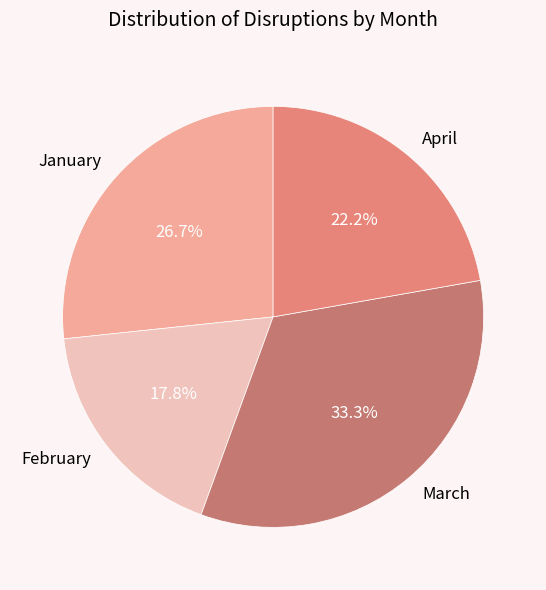

Which has a higher value, January or February?

January